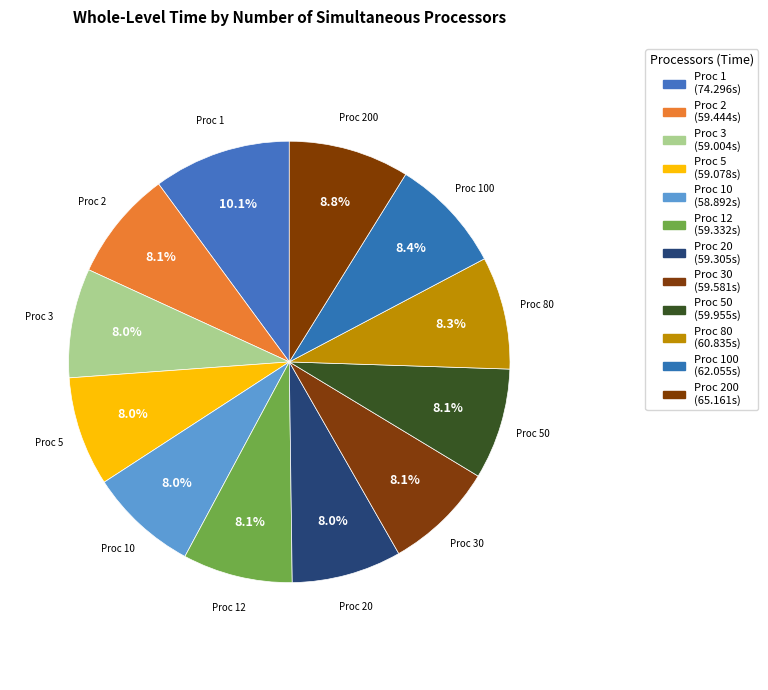

What percentage is NOT represented by Proc 80?

91.7%